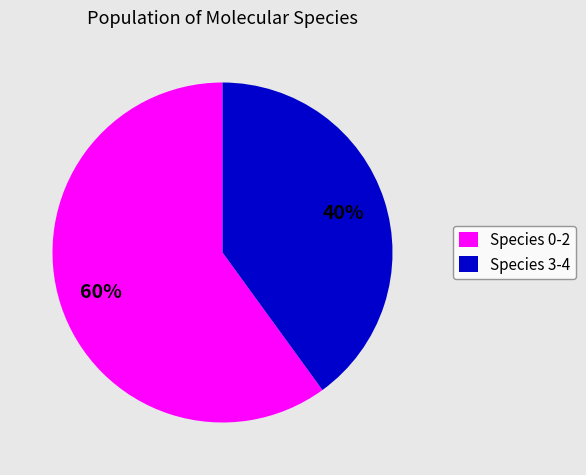

Is there a majority slice in this chart?

Yes